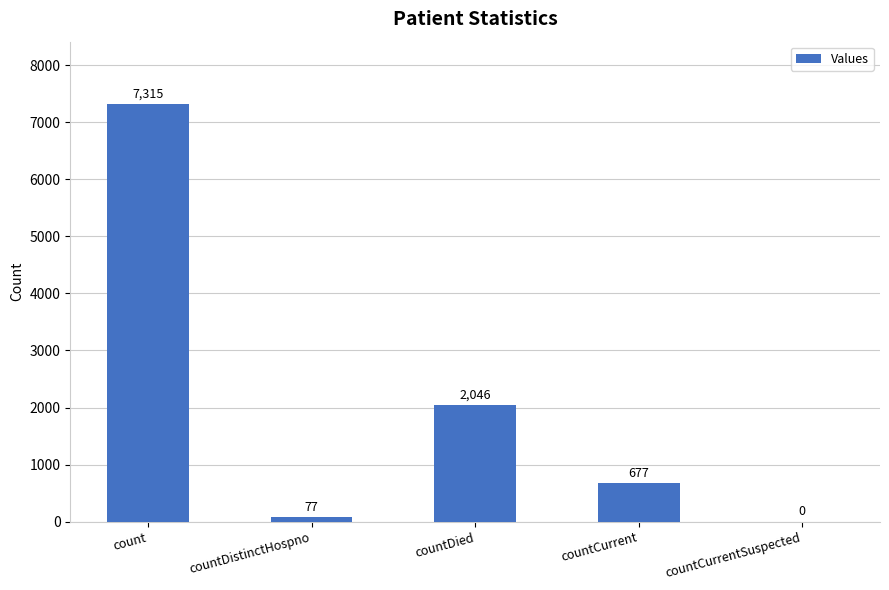

At which label does the data first exceed 677?

count